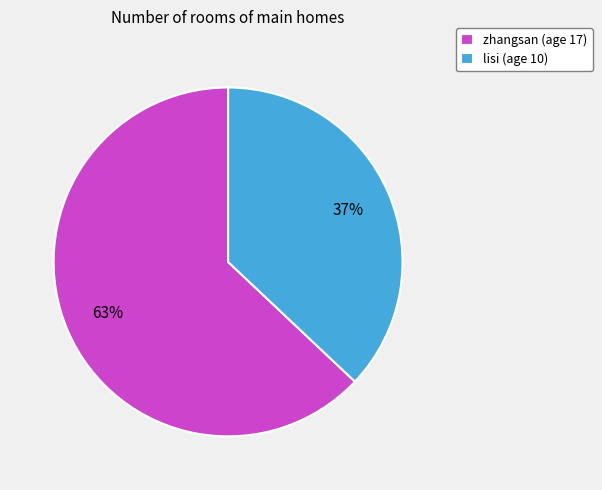

True or false: lisi accounts for 22% of the total.

False